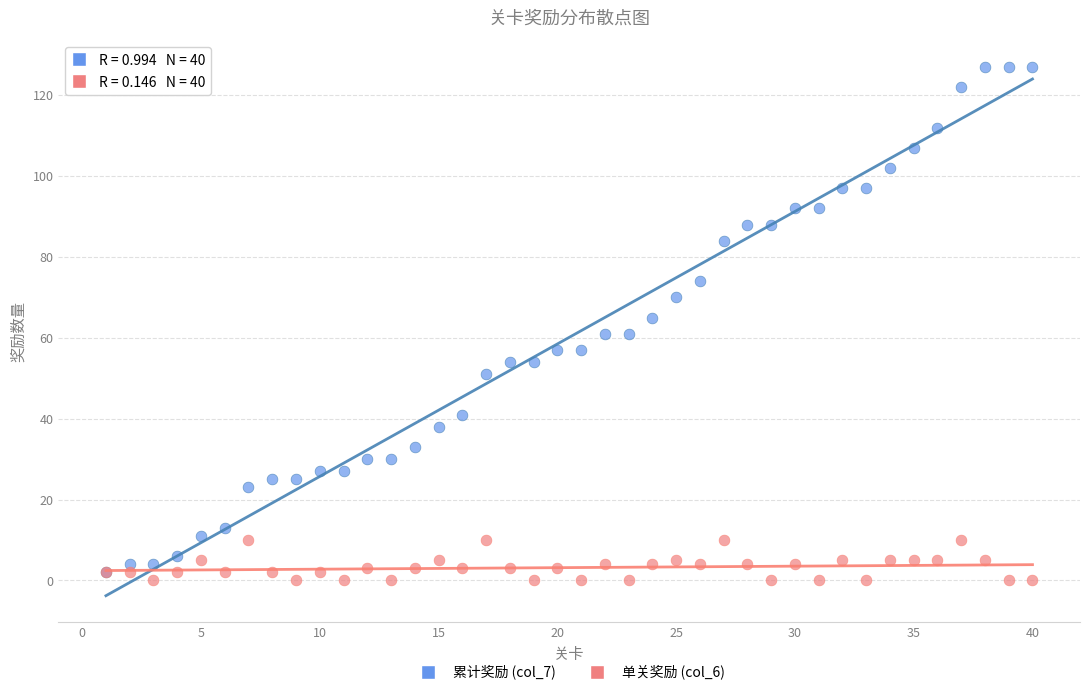

Which series has the largest Y range (max minus min)?

累计奖励 (col_7)